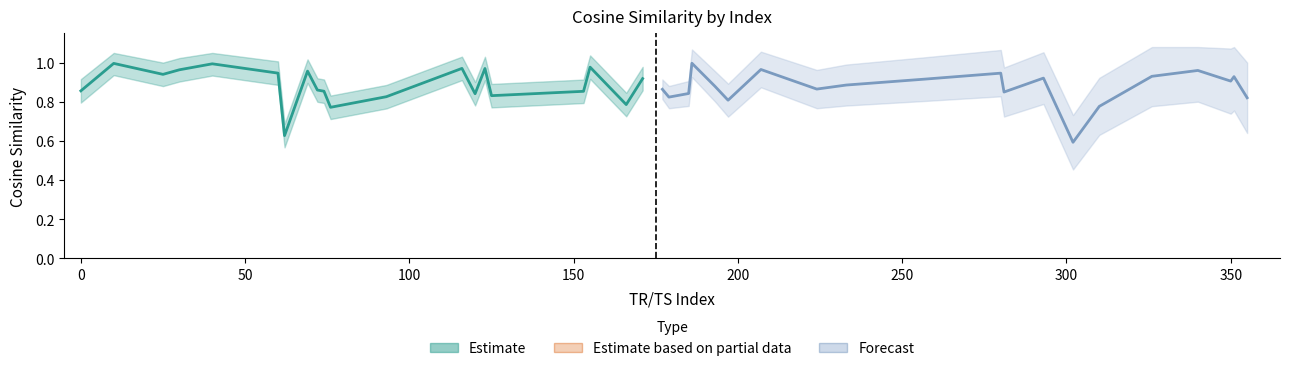

Reading right to left, transcribe all the data shown in this chart.

Estimate: 0.9	0.8	1.0	0.9	0.8	1.0	0.8	1.0	0.8	0.8	0.9	0.9	1.0	0.6	0.9	1.0	1.0	0.9	1.0	0.9
Forecast: 0.8	0.9	0.9	1.0	0.9	0.8	0.6	0.9	0.9	0.9	0.9	0.9	0.9	1.0	0.8	0.9	1.0	0.8	0.8	0.9